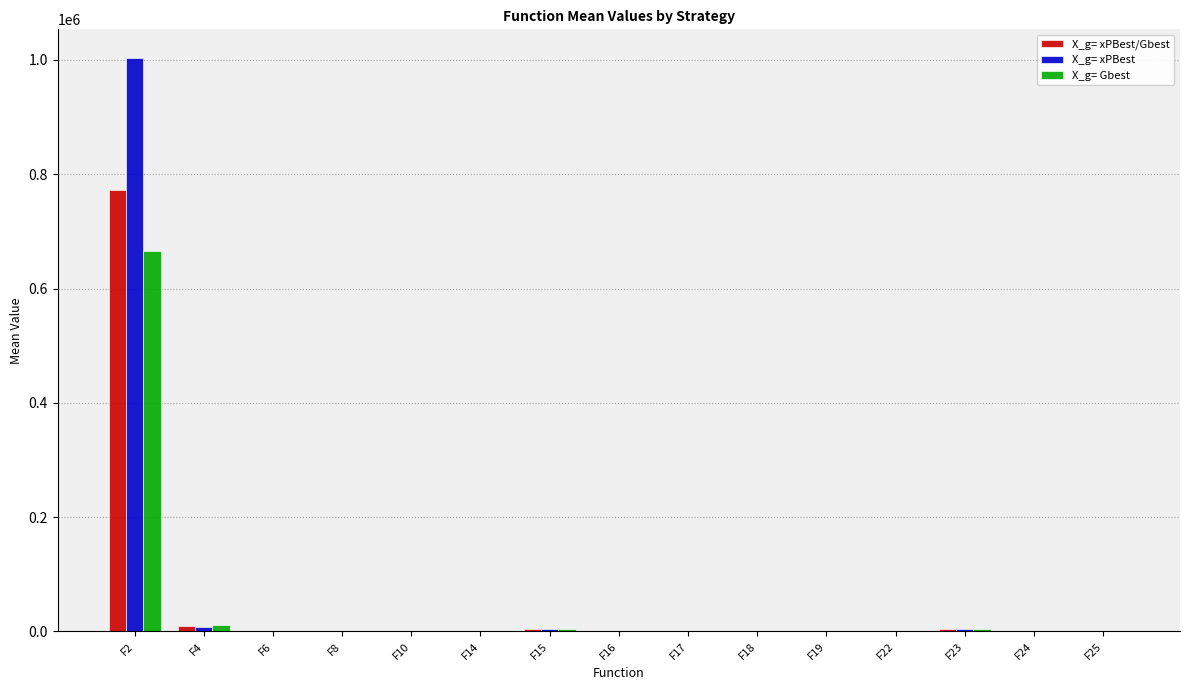

What is the sum of all X_g= xPBest values?

1023568.2